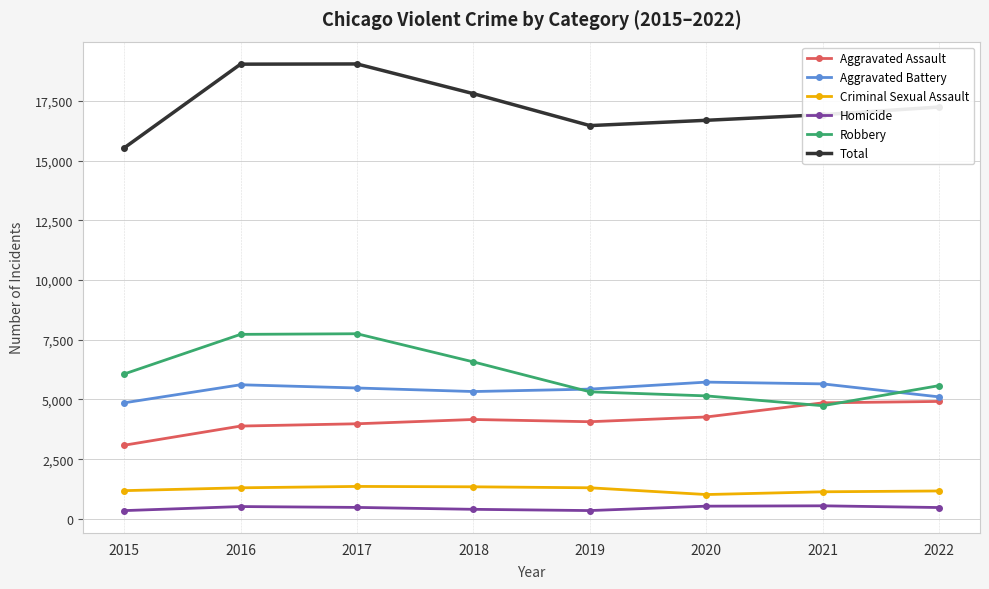

At how many categories does at least one series exceed 9554?

8